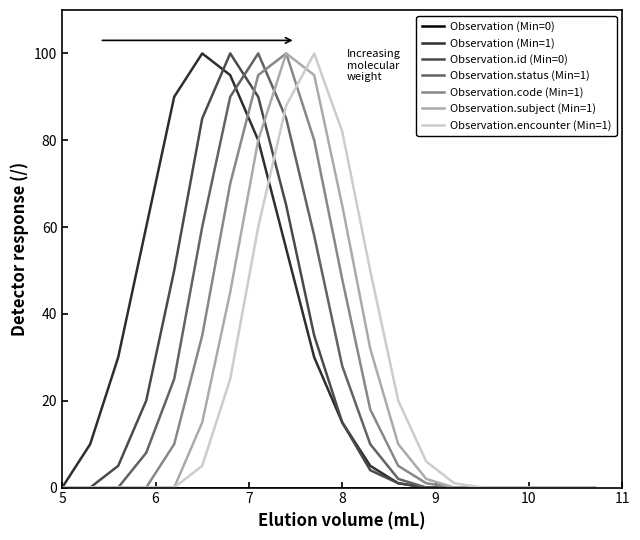

Which series has the largest total across all categories?

Observation (Min=1)